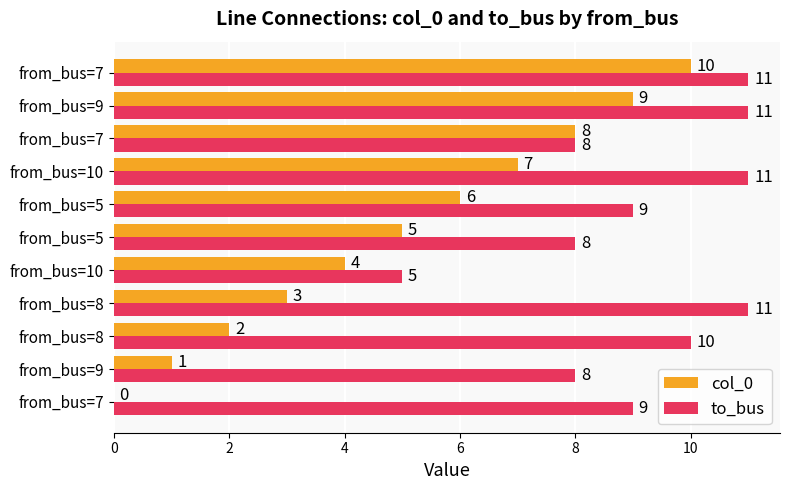

What is the average value of the col_0 series?

5